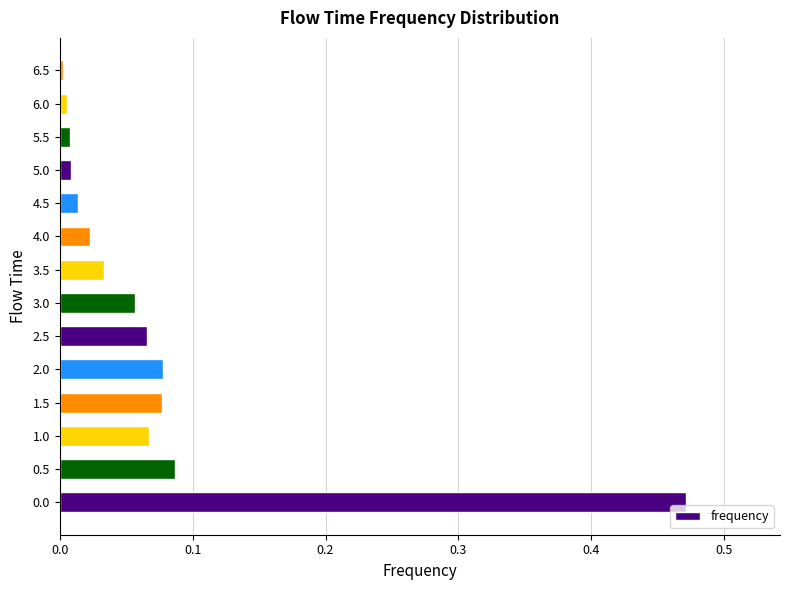

The chart shows a value of 0.0 at 5.5. True or false?

True